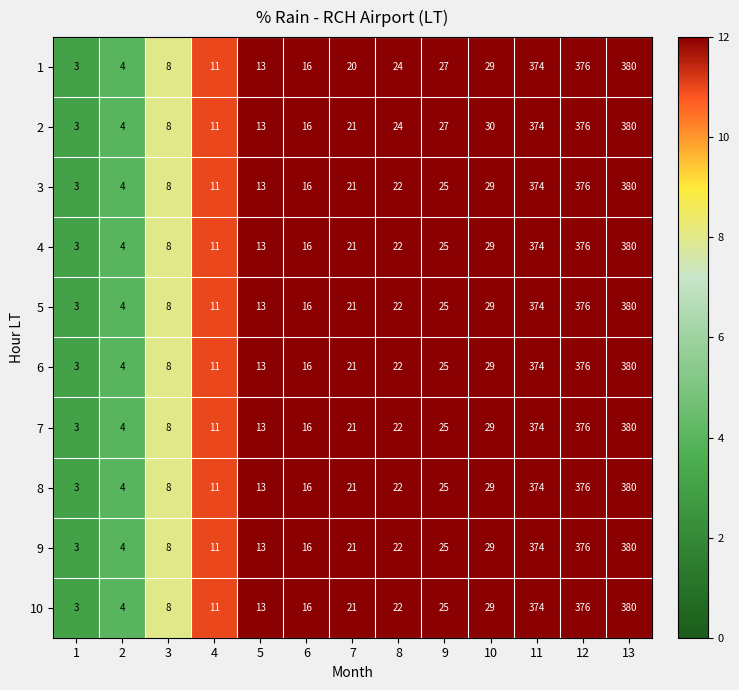

Read the 10 value at 8, to the nearest 10.

20